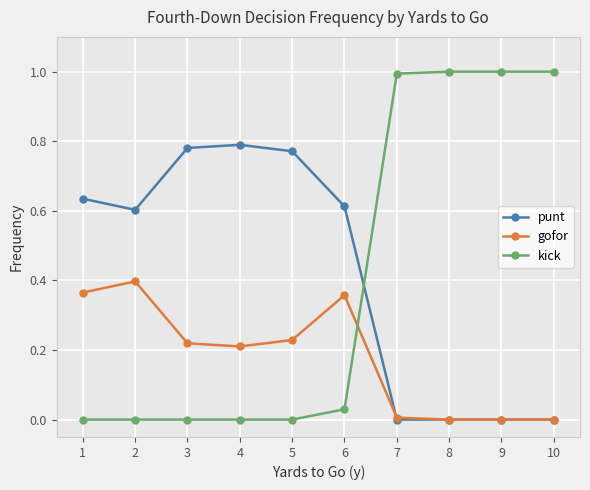

List the series in order of their peak value, lowest first.

gofor, punt, kick